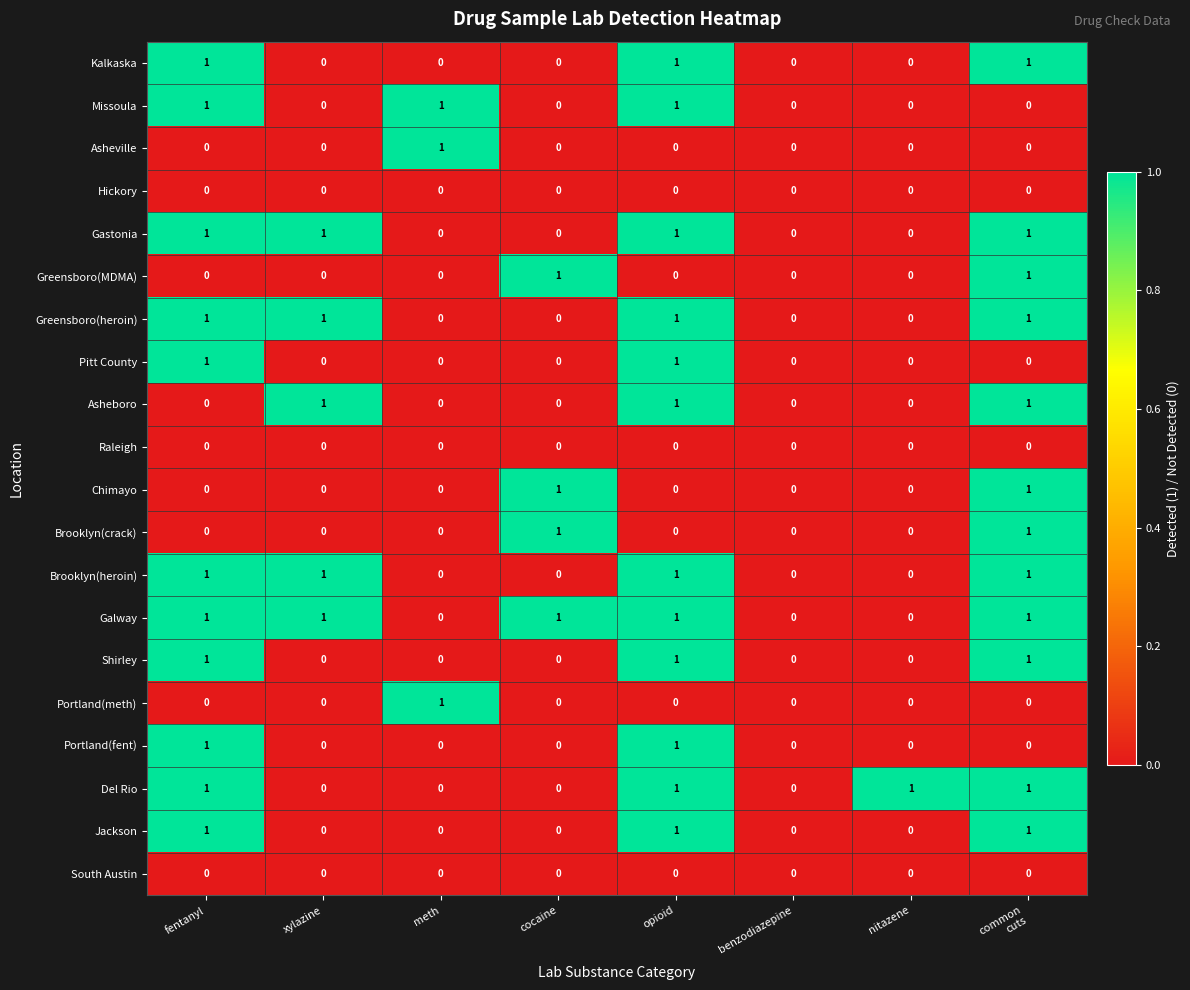

At which label does Asheville reach its peak?

meth